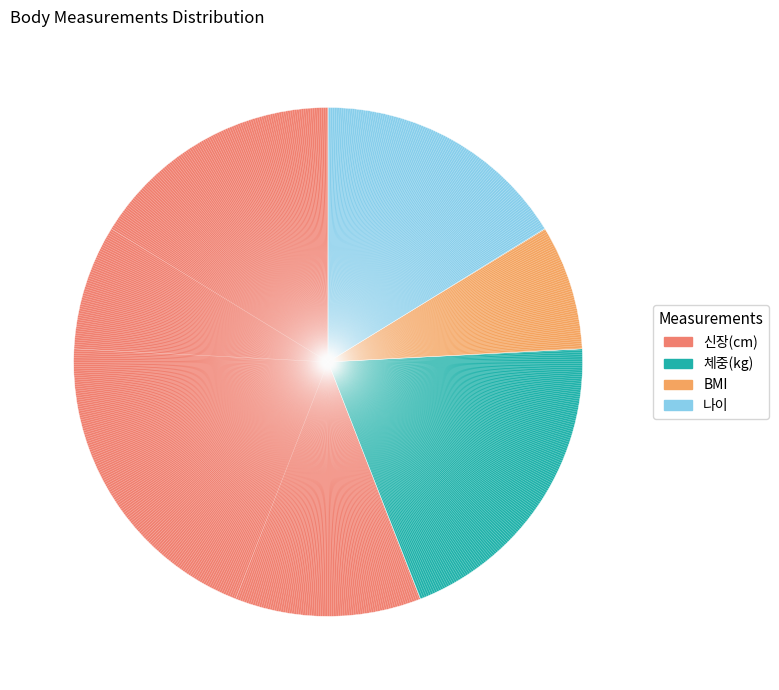

Is it true that 체중(kg) is 20% of the pie?

True